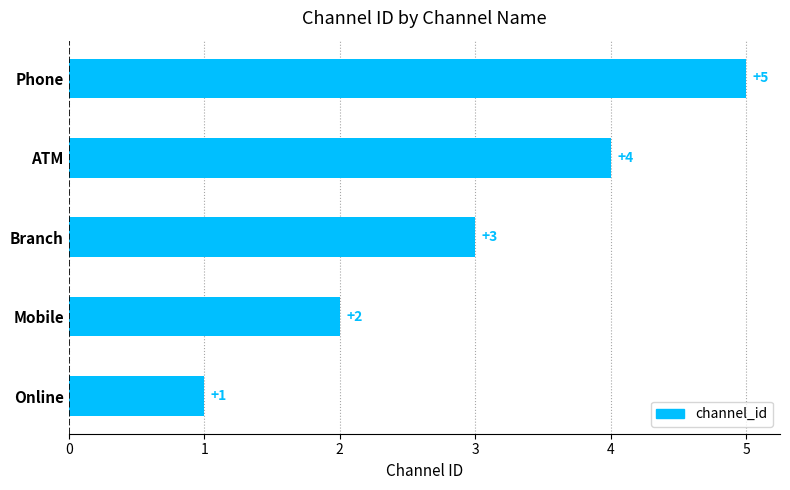

Where is the data nearest to the value 3?

Branch